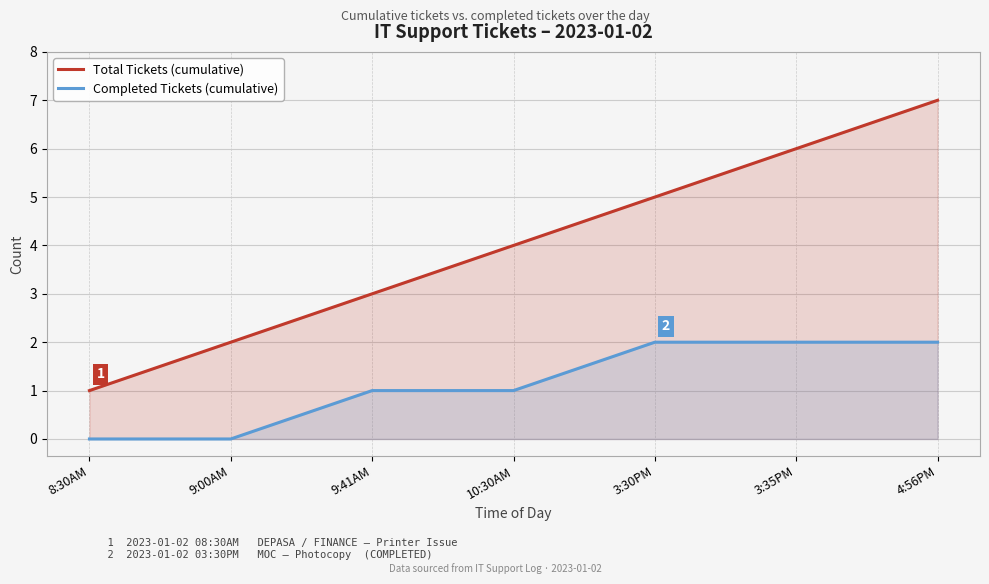

Count the number of categories in the chart.

7